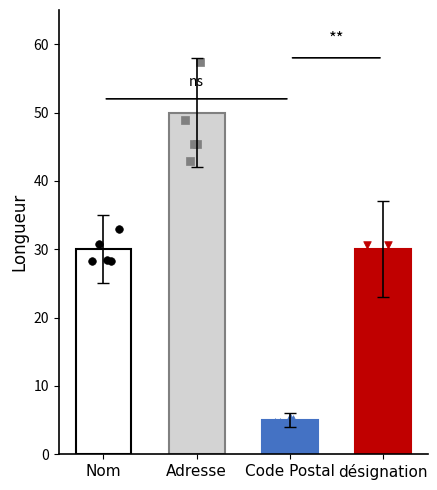

What is the ratio of the value at Code Postal to the value at Nom?

0.2